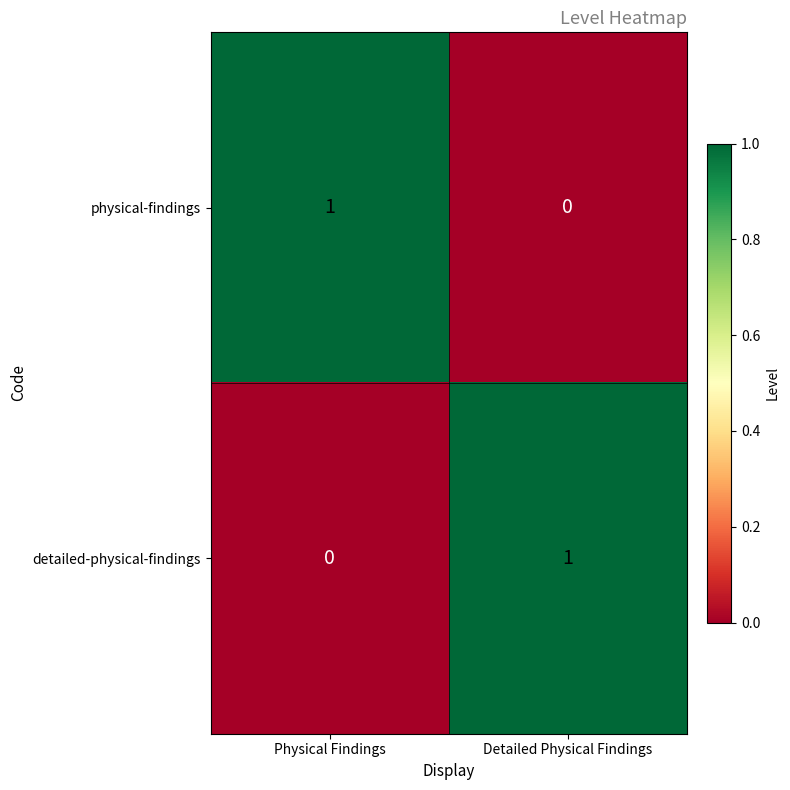

The value of physical-findings at Detailed Physical Findings is 0. True or false?

True